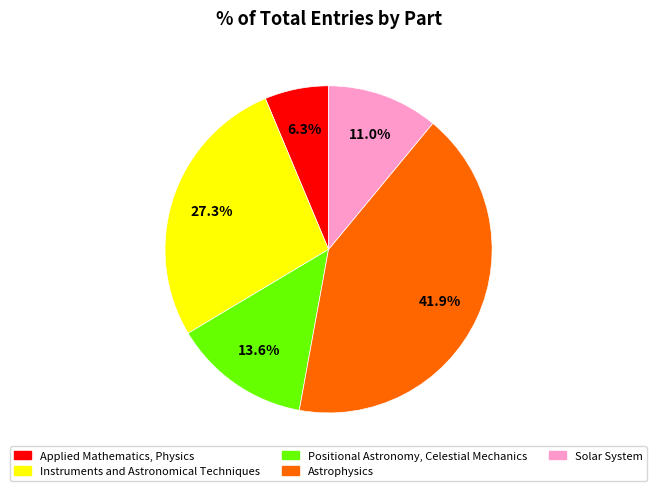

Do Astrophysics and Positional Astronomy, Celestial Mechanics together represent more than half of the pie?

Yes